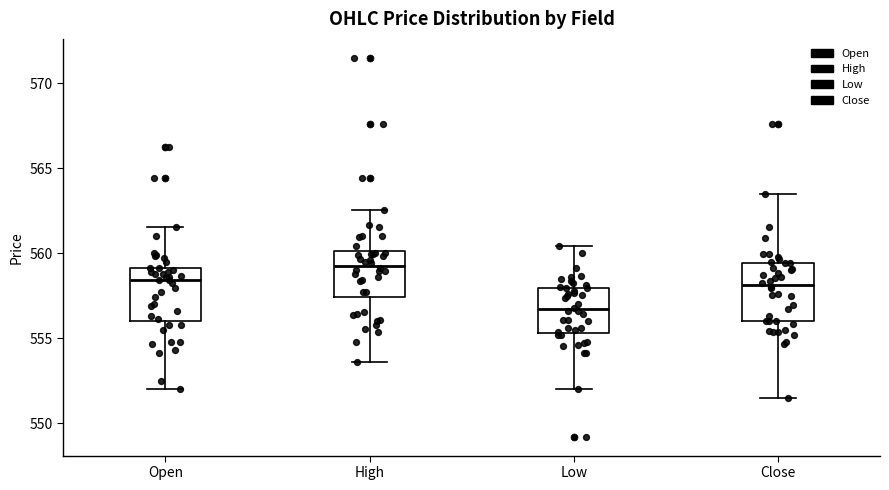

Which box has the lowest median line?

Low